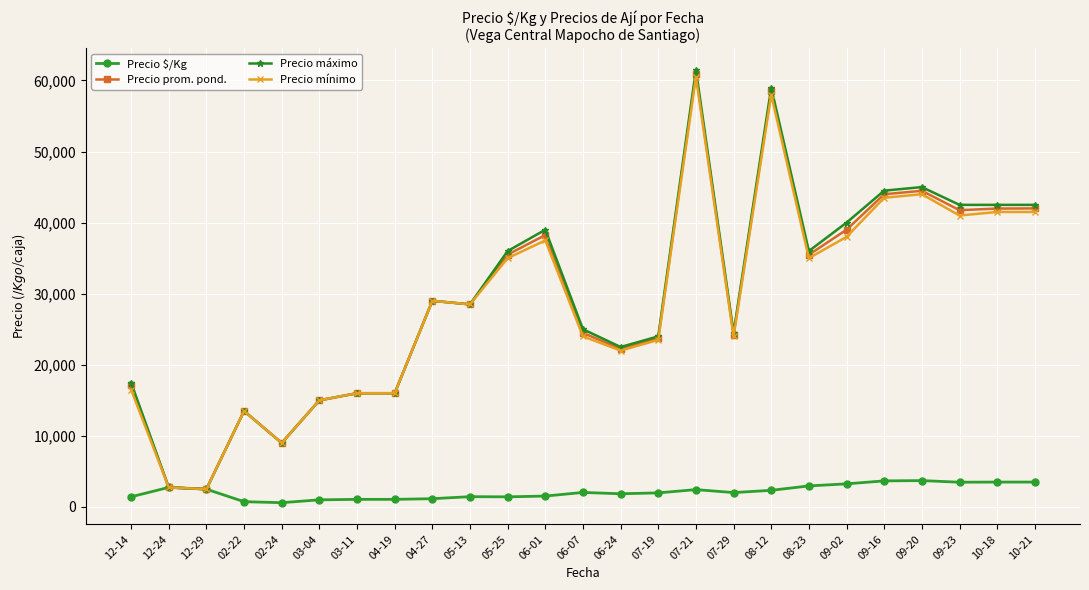

What is the average value of the Precio prom. pond. series?

29038.4